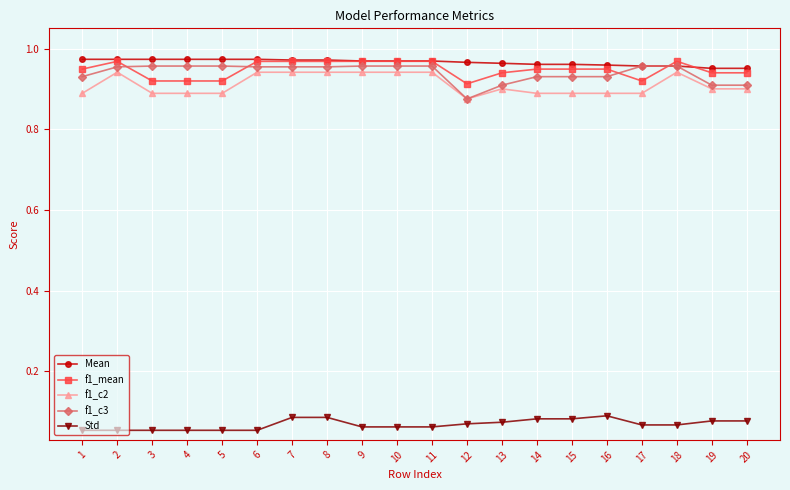

Count the Std values in the range 0 to 1.

20